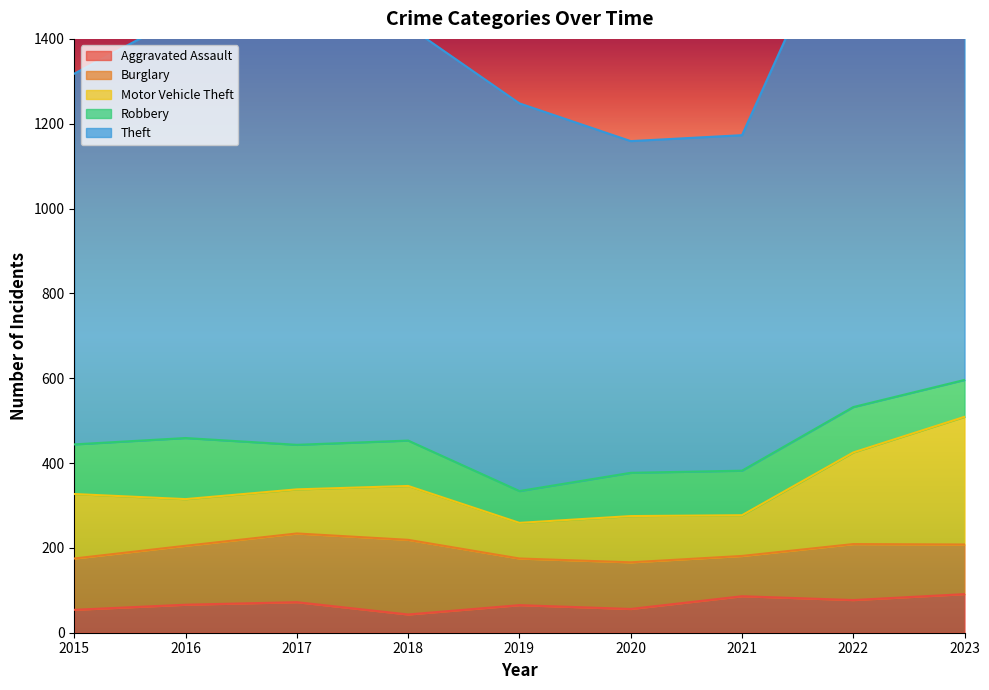

The value of Motor Vehicle Theft at 2022 is 216. True or false?

True